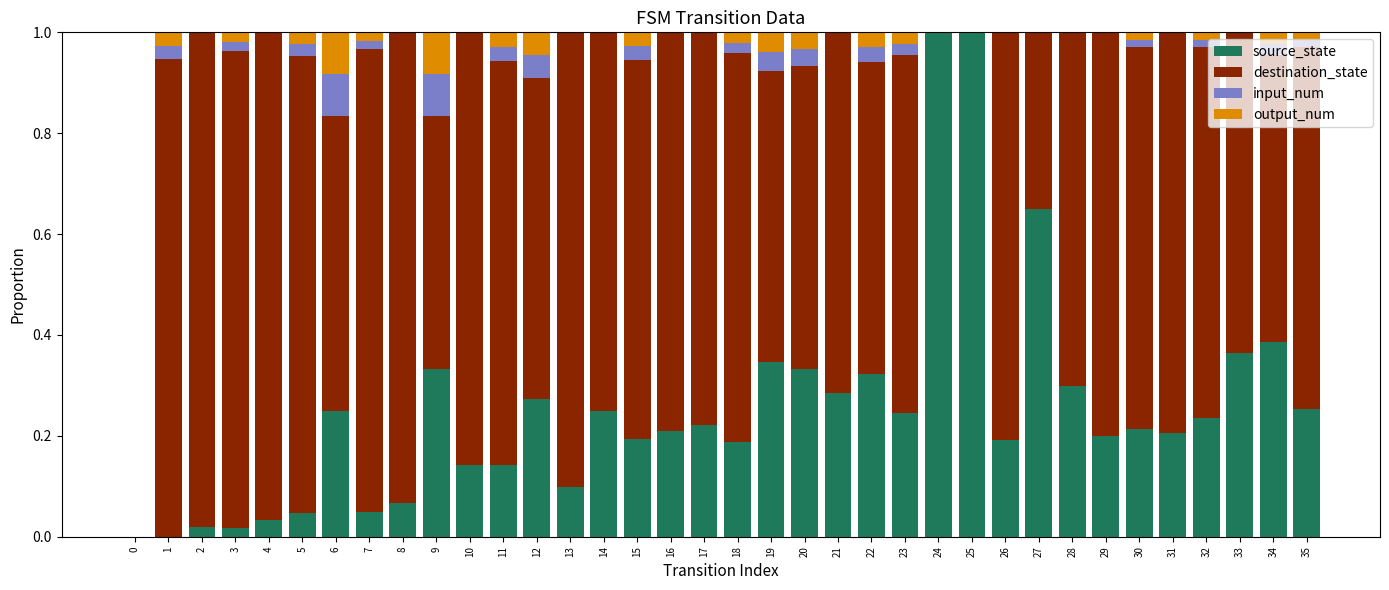

Does the chart contain stacked bars?

Yes